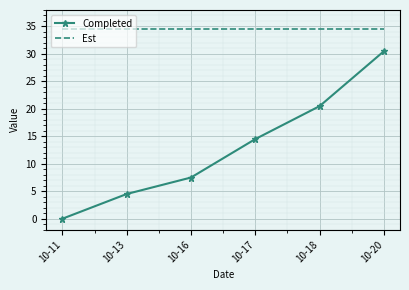

How many series are shown in this chart?

2